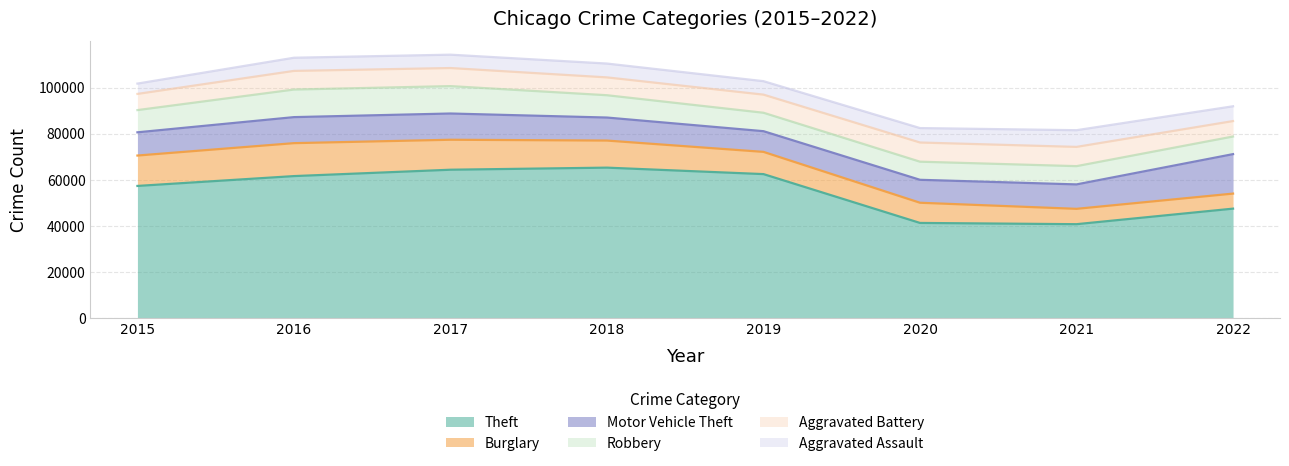

At which label is Theft closest to 53022?

2015